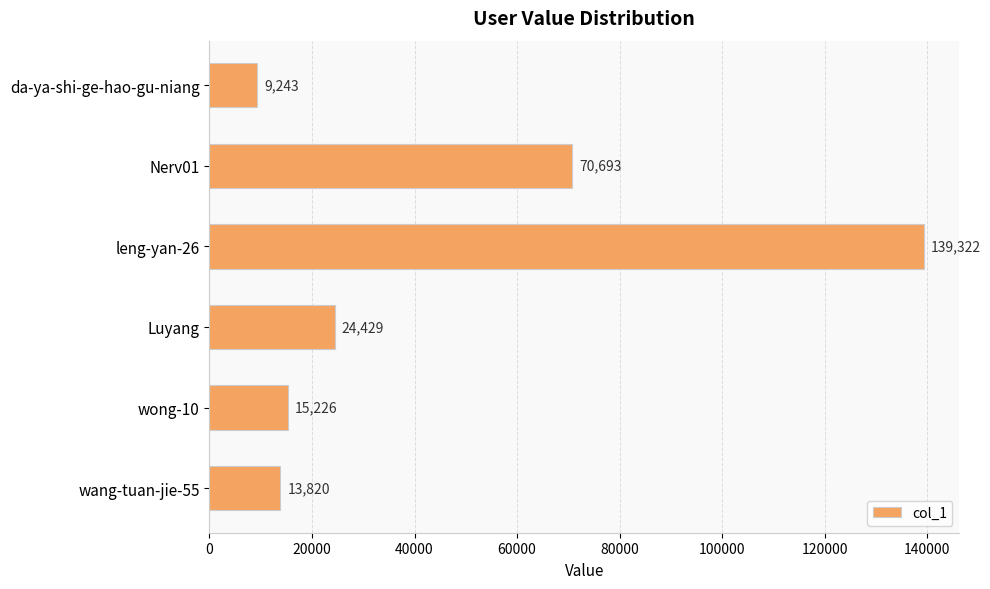

Does the chart contain stacked bars?

No